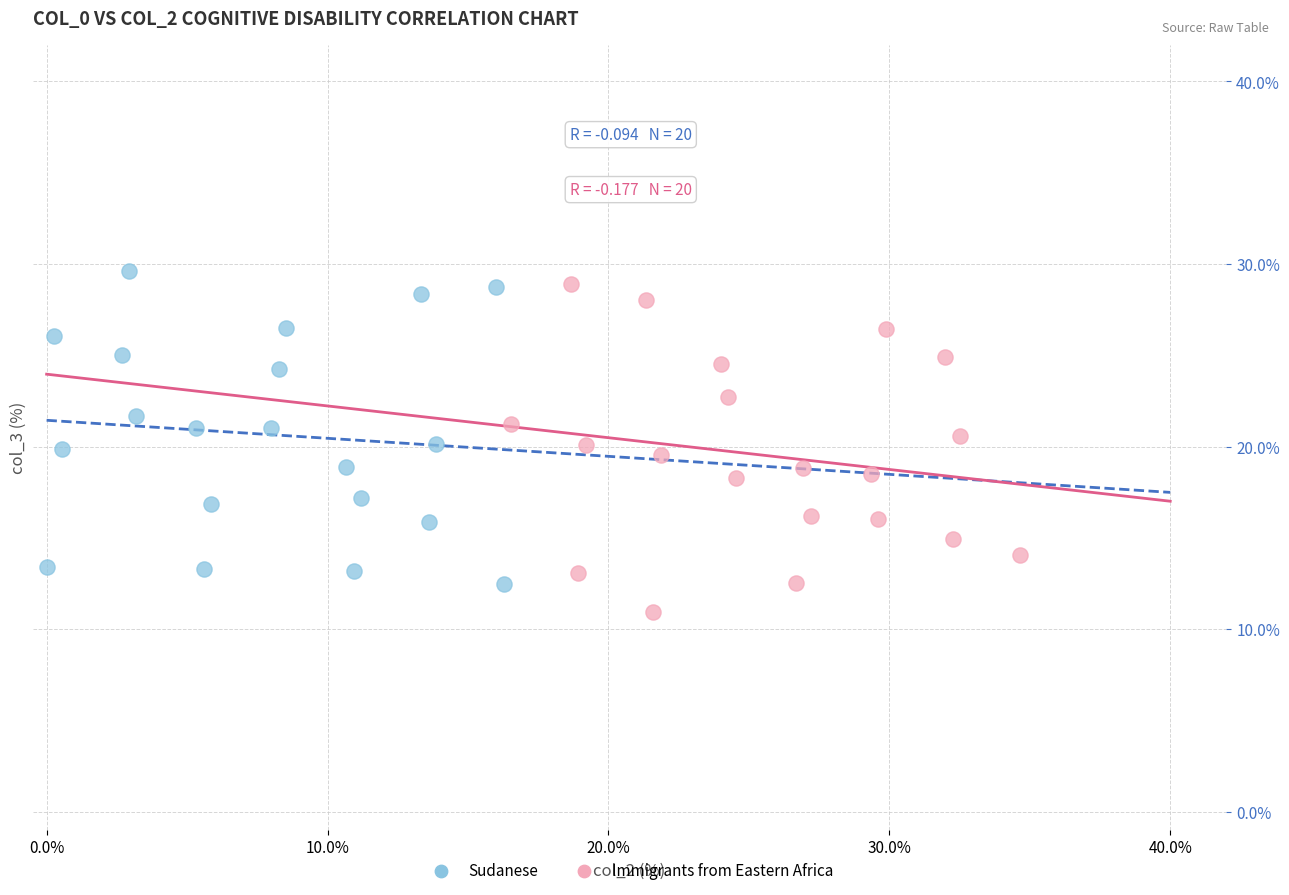

Which series contains the lowest Y value?

Immigrants from Eastern Africa